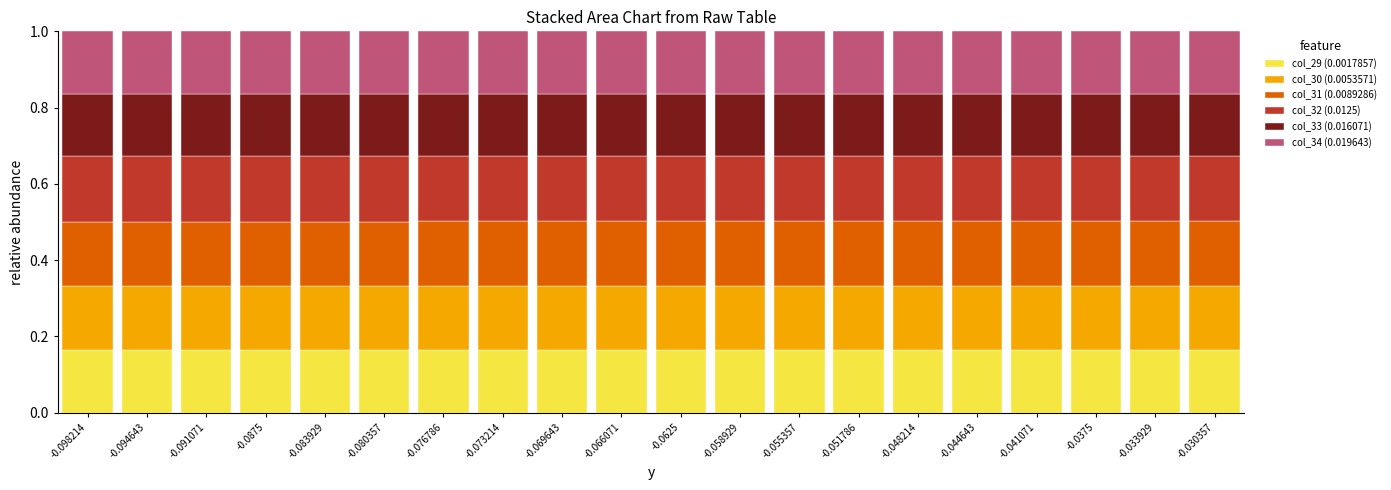

Is it true that col_29 (0.0017857) equals 0.1 at -0.033929?

False